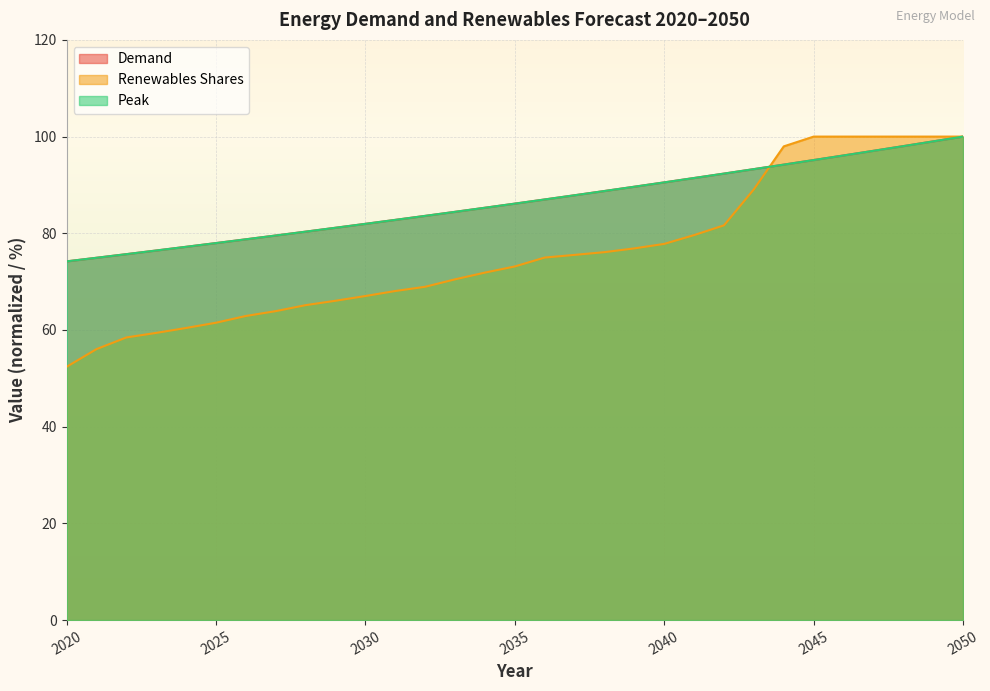

What is the smallest value displayed?

52.4